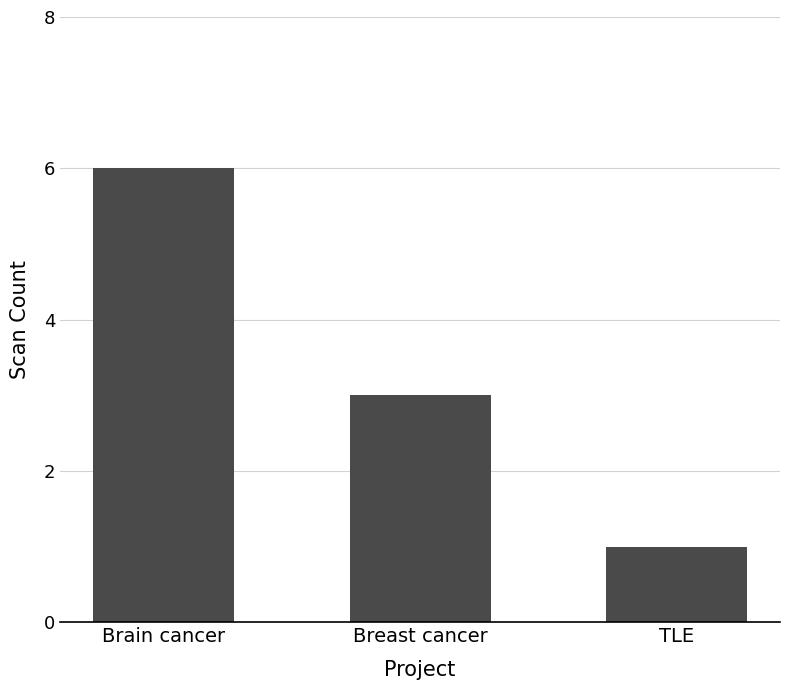

Is it true that the value at Brain cancer is 10?

False